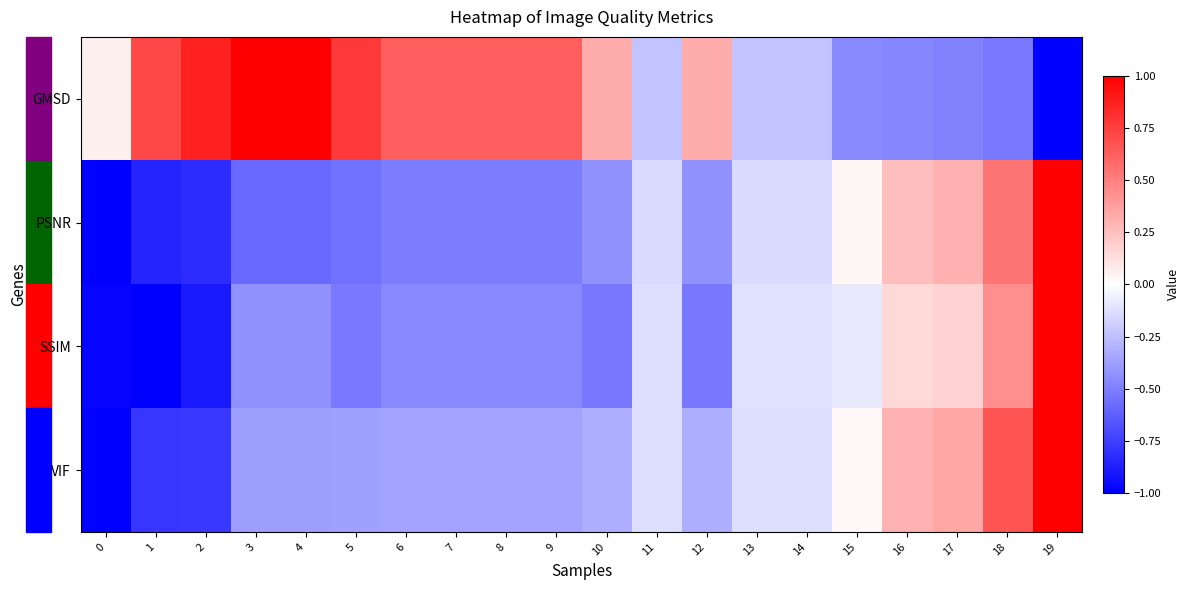

At how many categories does at least one series exceed 0?

17